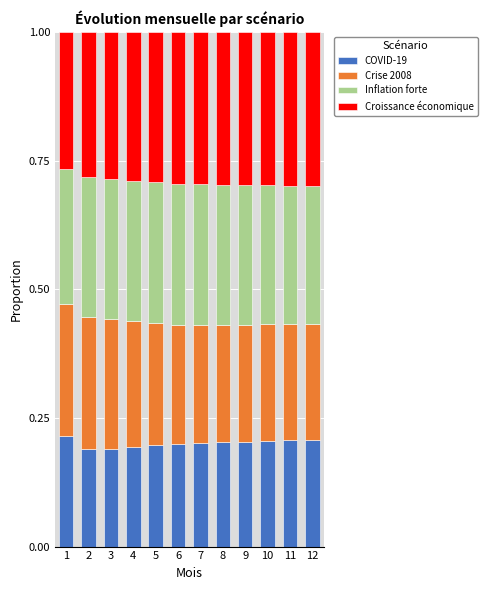

True or false: COVID-19 has a value of 0.3 at 9.

False